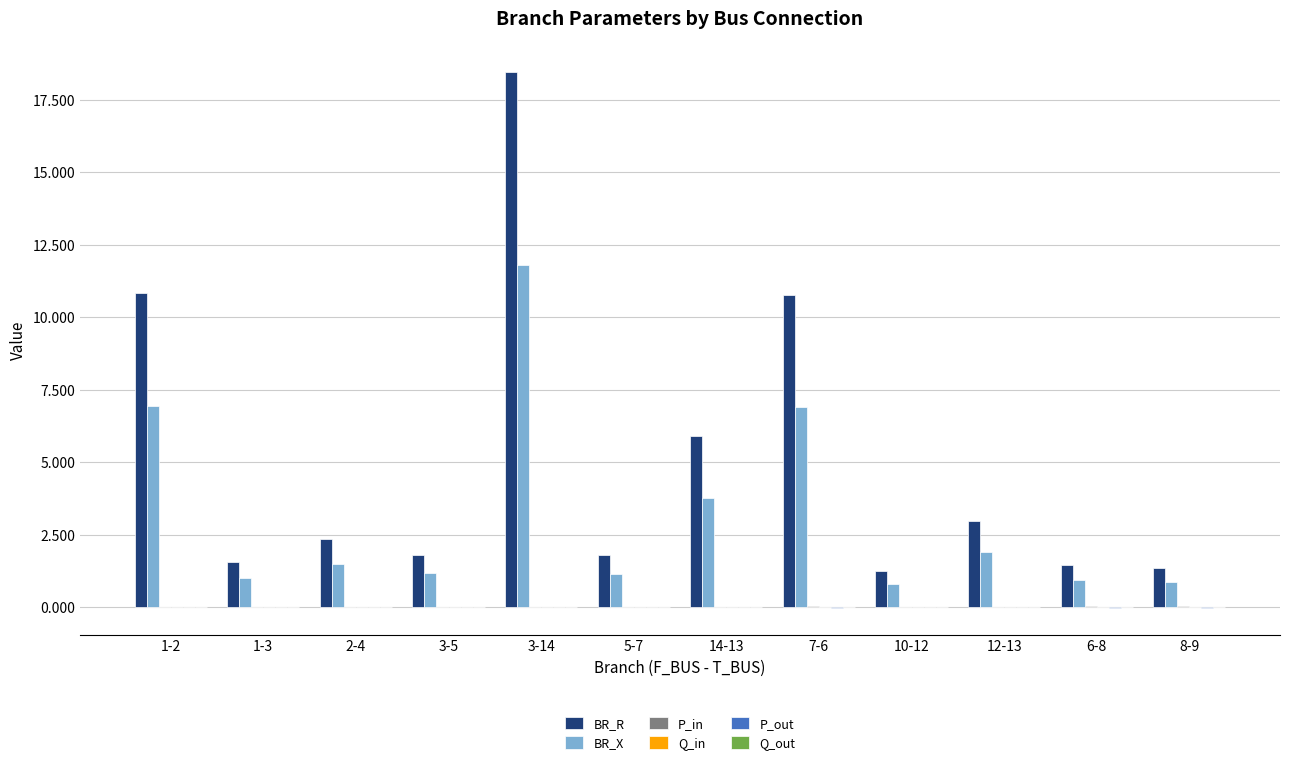

Between 1-2 and 3-5, which series saw the biggest shift?

BR_R